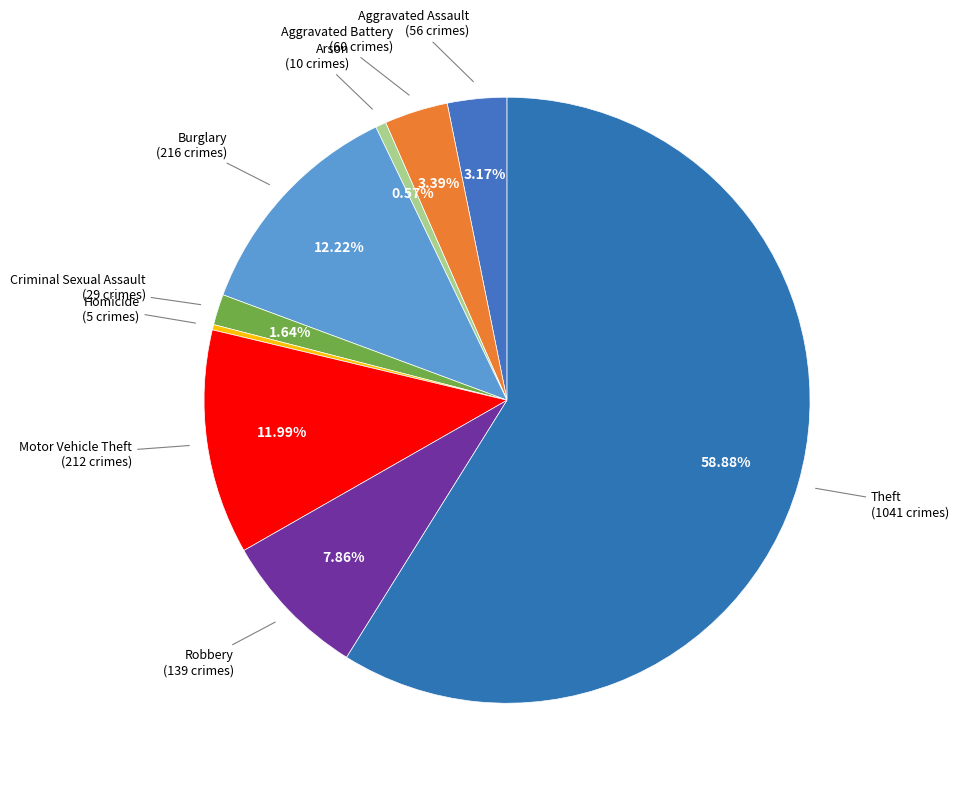

The Robbery slice represents 8% of the pie. True or false?

True